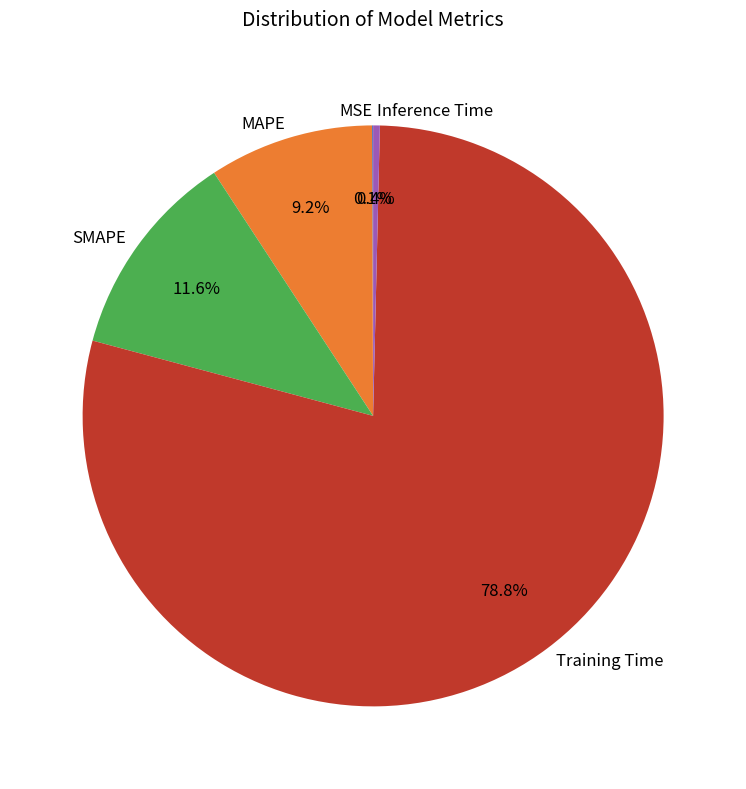

What is the largest slice in the pie chart?

Training Time